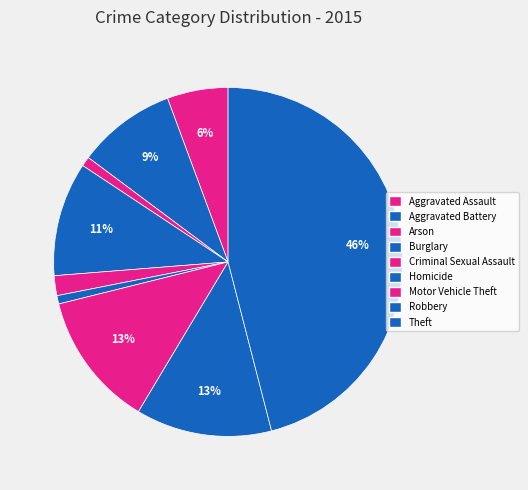

Does any single category account for the majority?

No